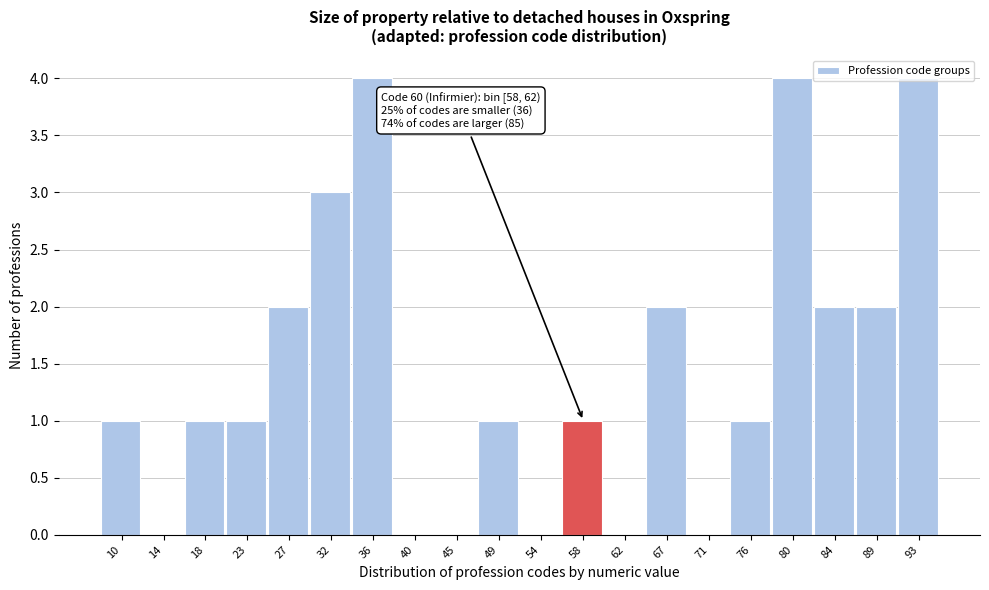

What is the change in value from 45 to 67?

+2